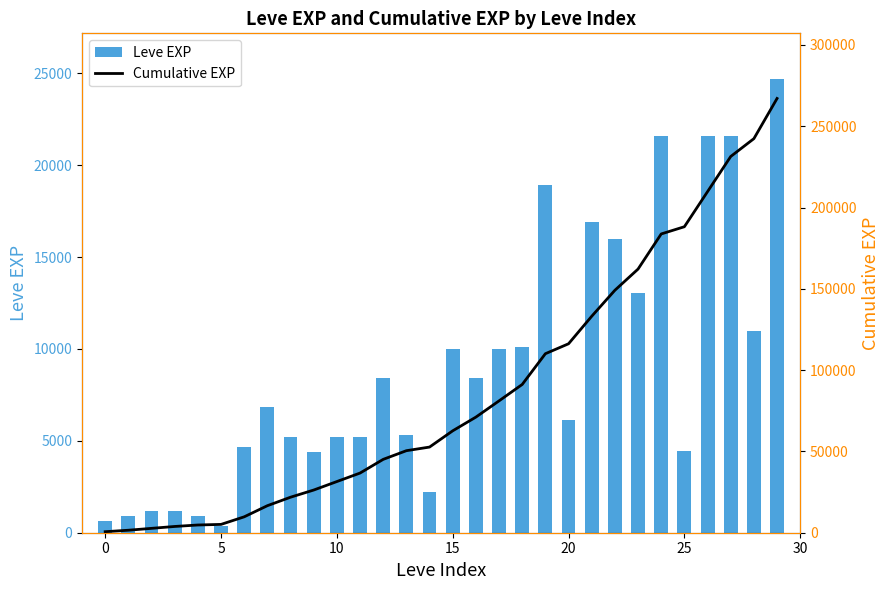

Is it true that Cumulative EXP equals 125832 at 27?

False